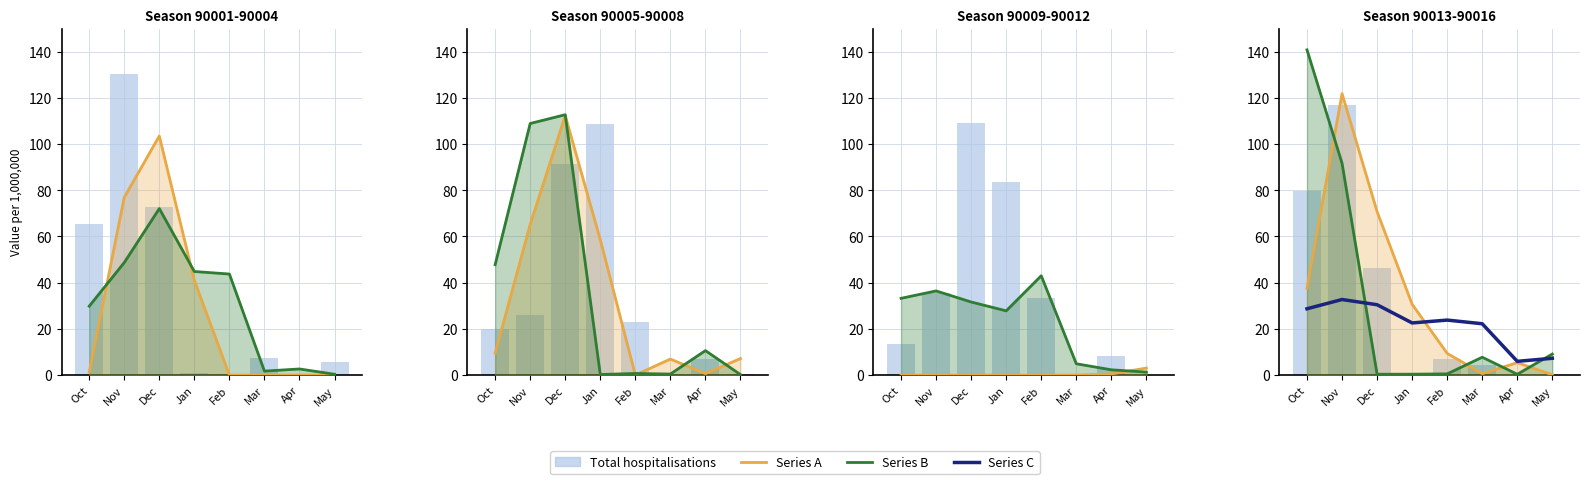

What is the value of the Series C bar at the 7th from the left?

6.0